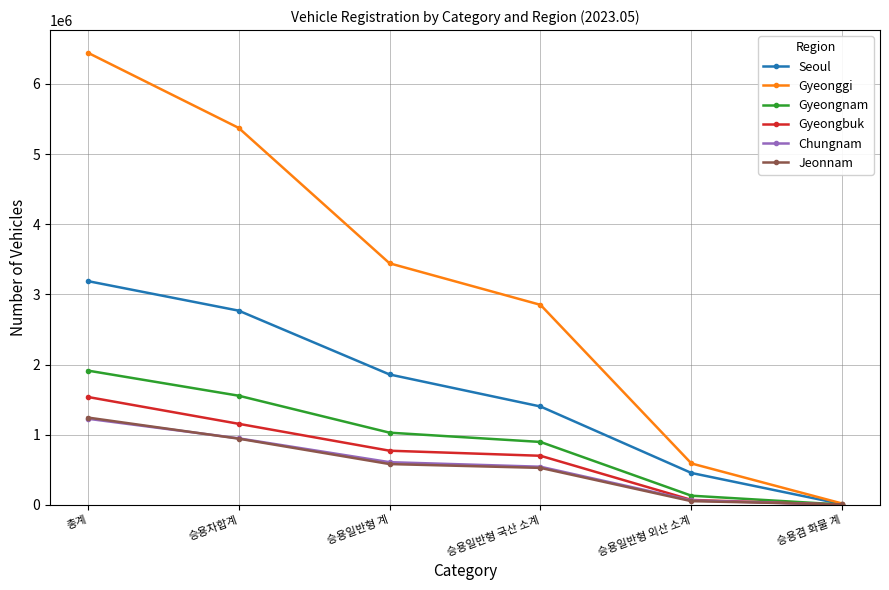

The value of Gyeonggi at 승용겸 화물 계 is 20408. True or false?

True